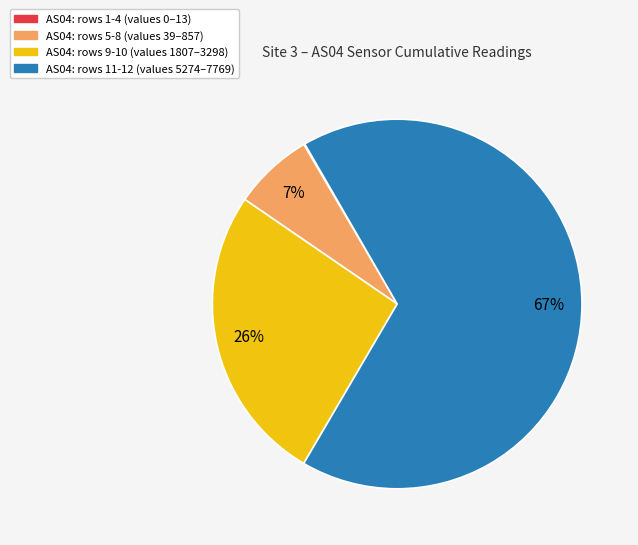

Does any single category account for the majority?

Yes